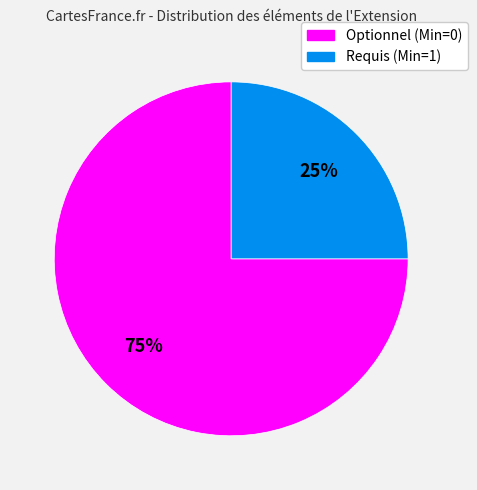

Does any single category account for the majority?

Yes